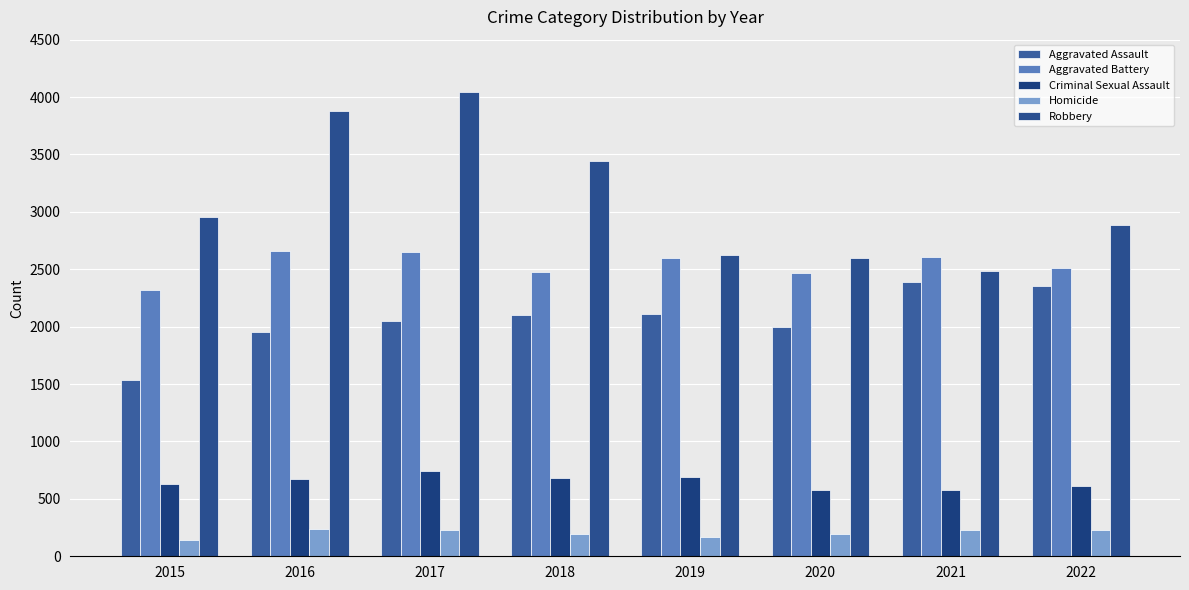

How many data points in Homicide are less than 225?

4